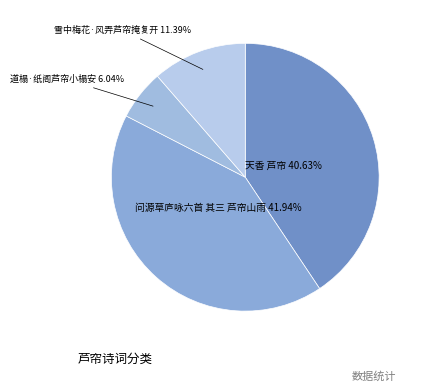

How many slices are in this pie chart?

4